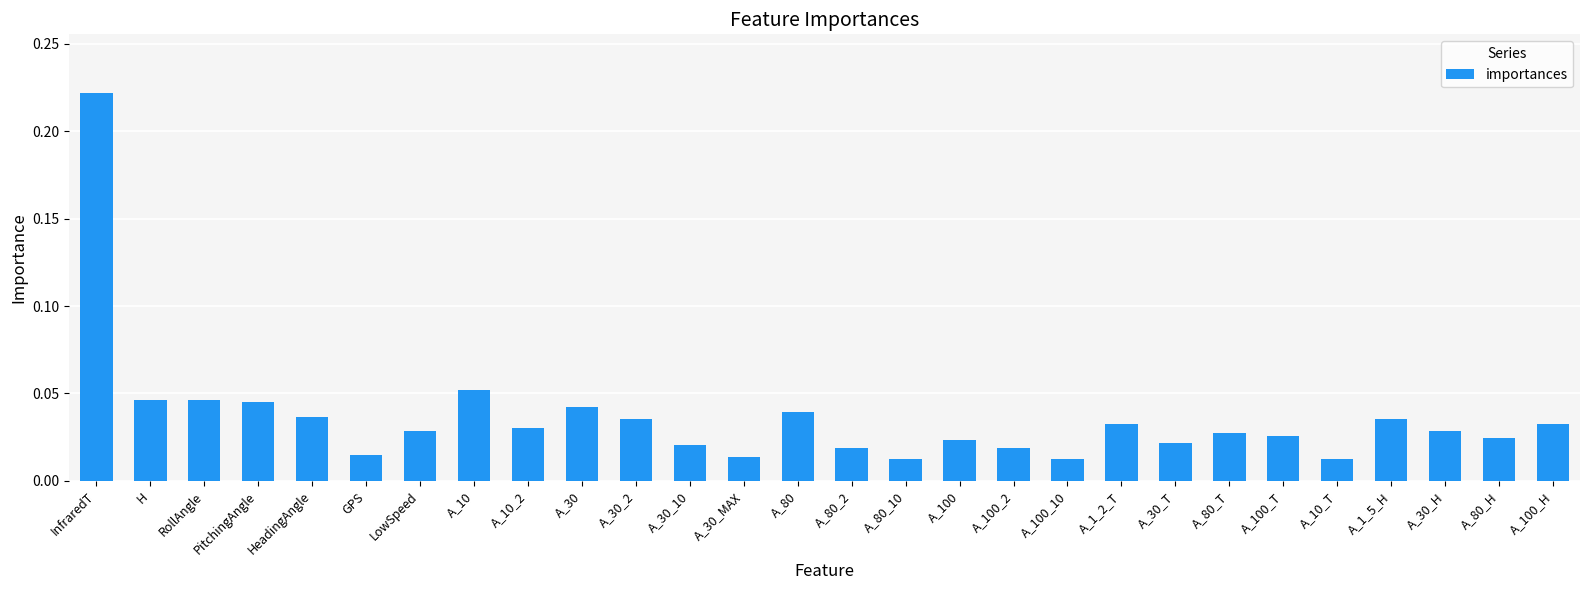

Between GPS and A_1_2_T, which is larger?

A_1_2_T